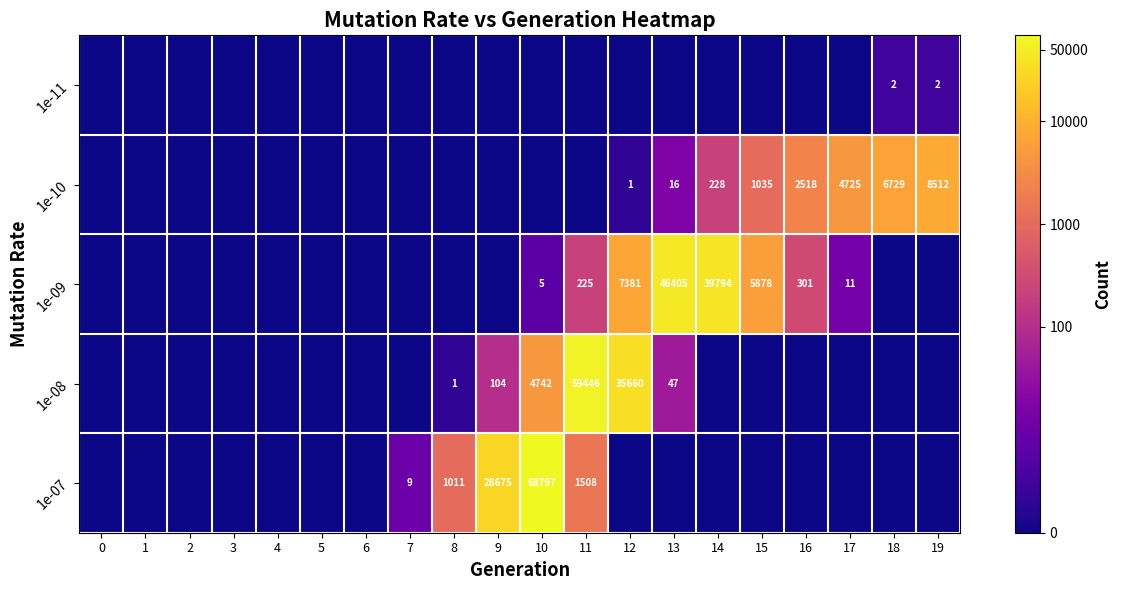

At how many categories does at least one series exceed 6?

12